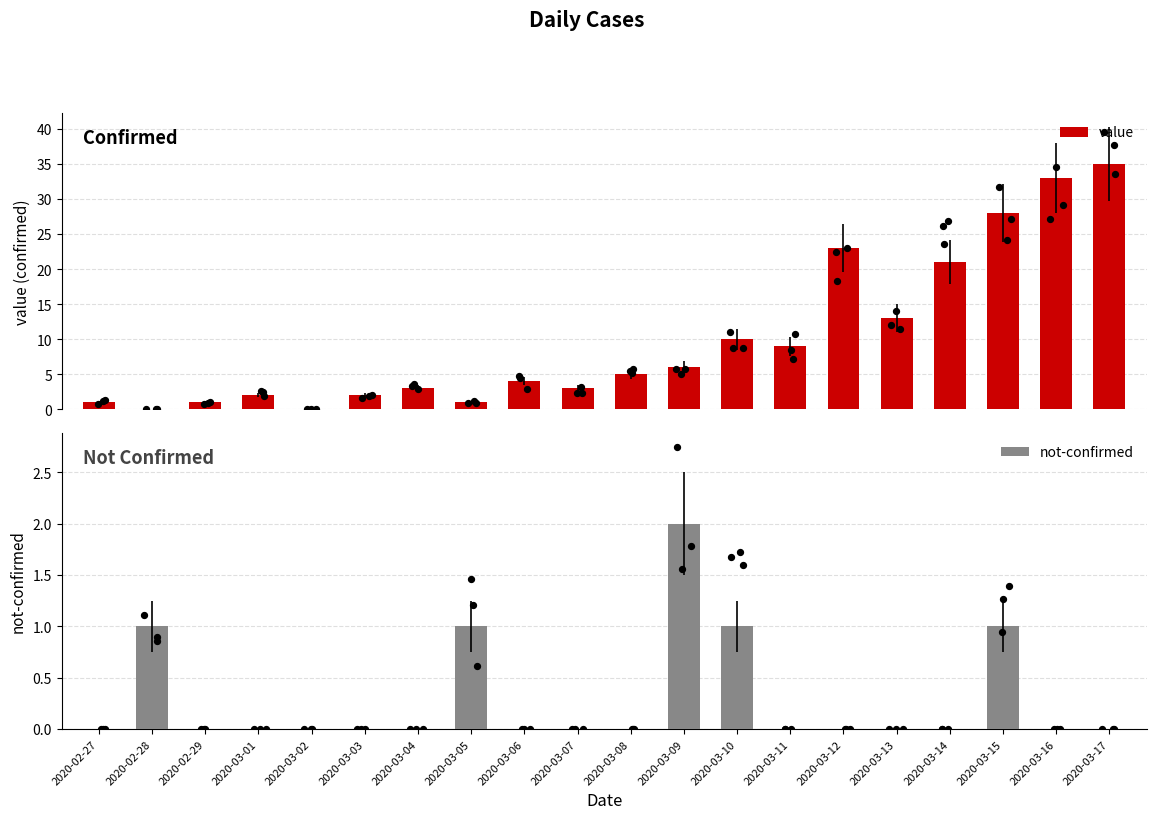

At which category is the sum across all series the highest?

2020-03-17